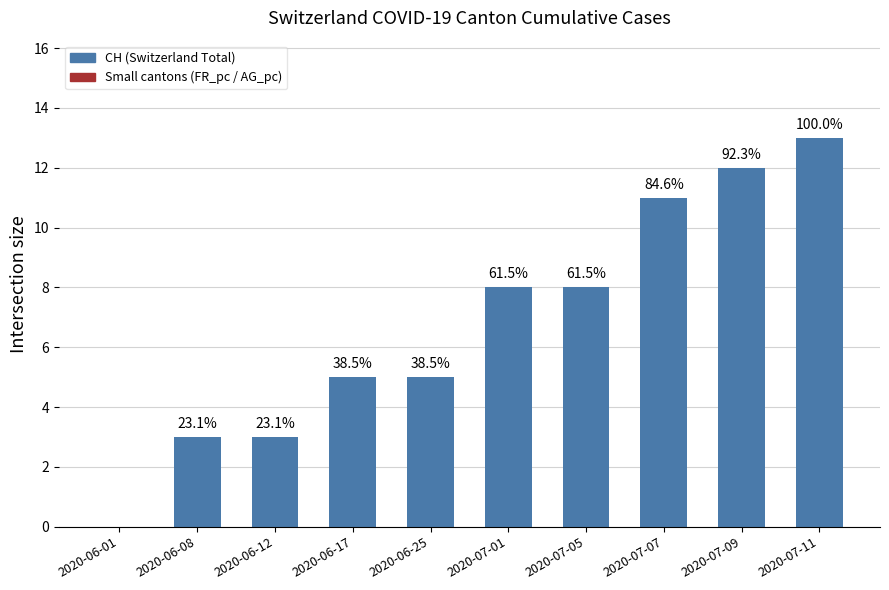

Reading left to right, list all the values displayed in this chart.

2020-06-01=0	2020-06-08=3	2020-06-12=3	2020-06-17=5	2020-06-25=5	2020-07-01=8	2020-07-05=8	2020-07-07=11	2020-07-09=12	2020-07-11=13